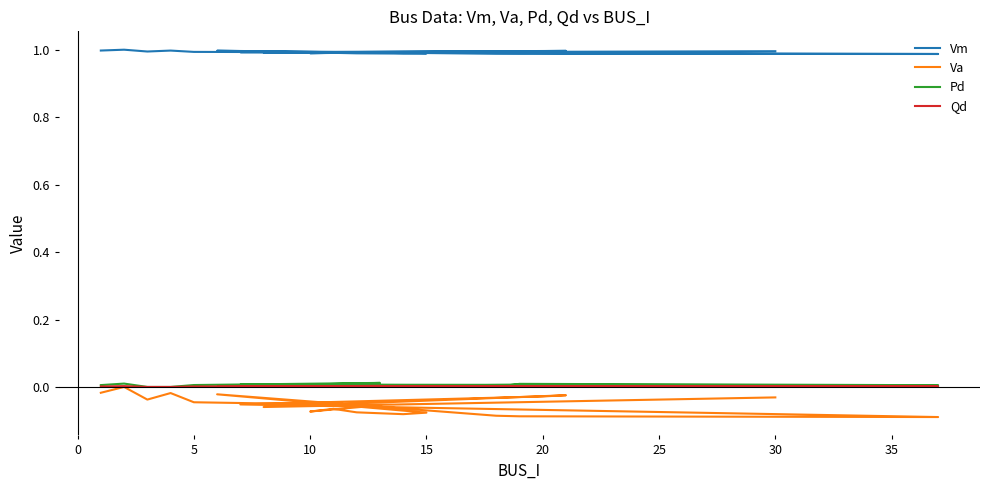

Count the Qd values in the range 0 to 1.

20